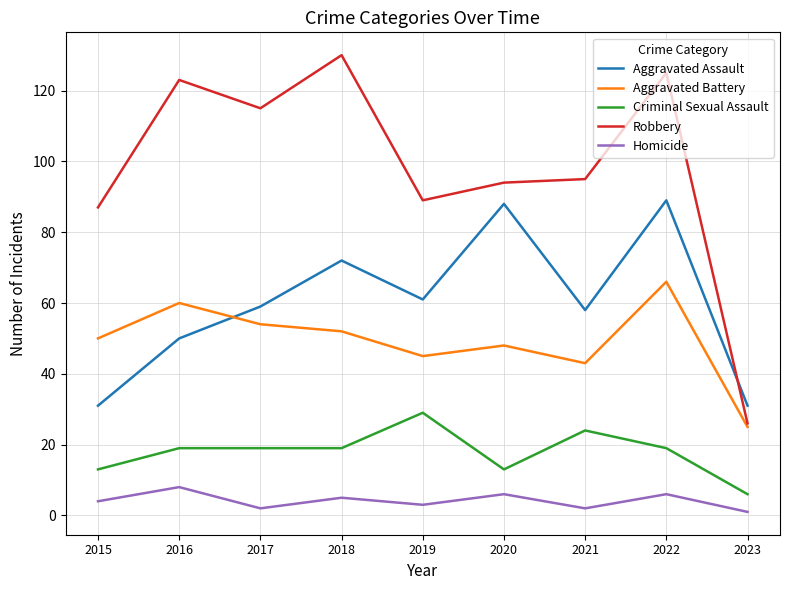

At which label does Homicide reach its peak?

2016